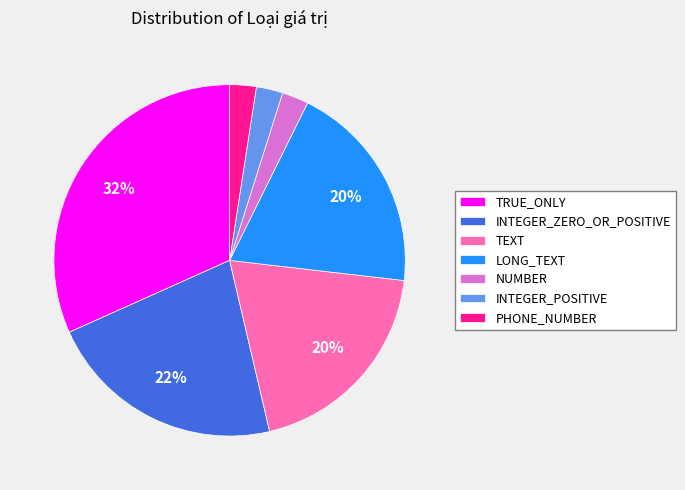

Combined, do INTEGER_POSITIVE and INTEGER_ZERO_OR_POSITIVE account for over 50%?

No